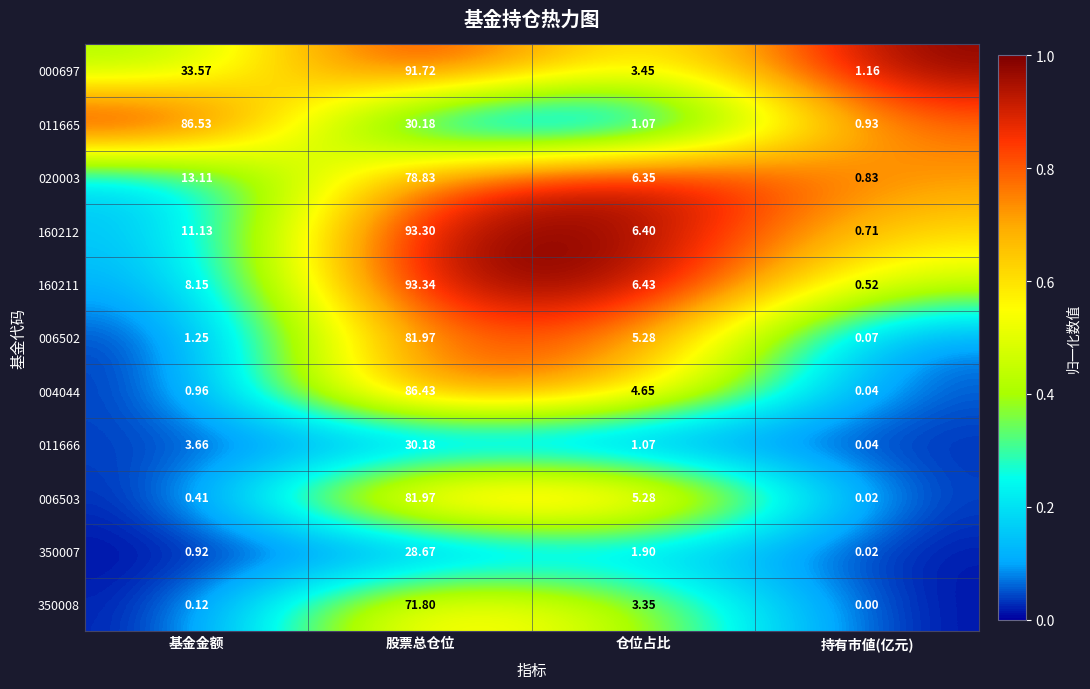

At which label does 004044 first exceed 4?

股票总仓位